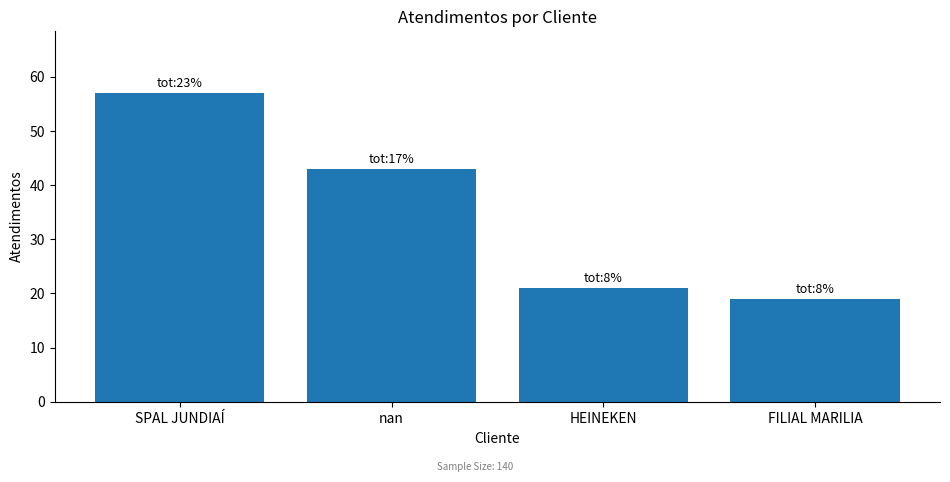

At which label does the data first exceed 43?

SPAL JUNDIAÍ